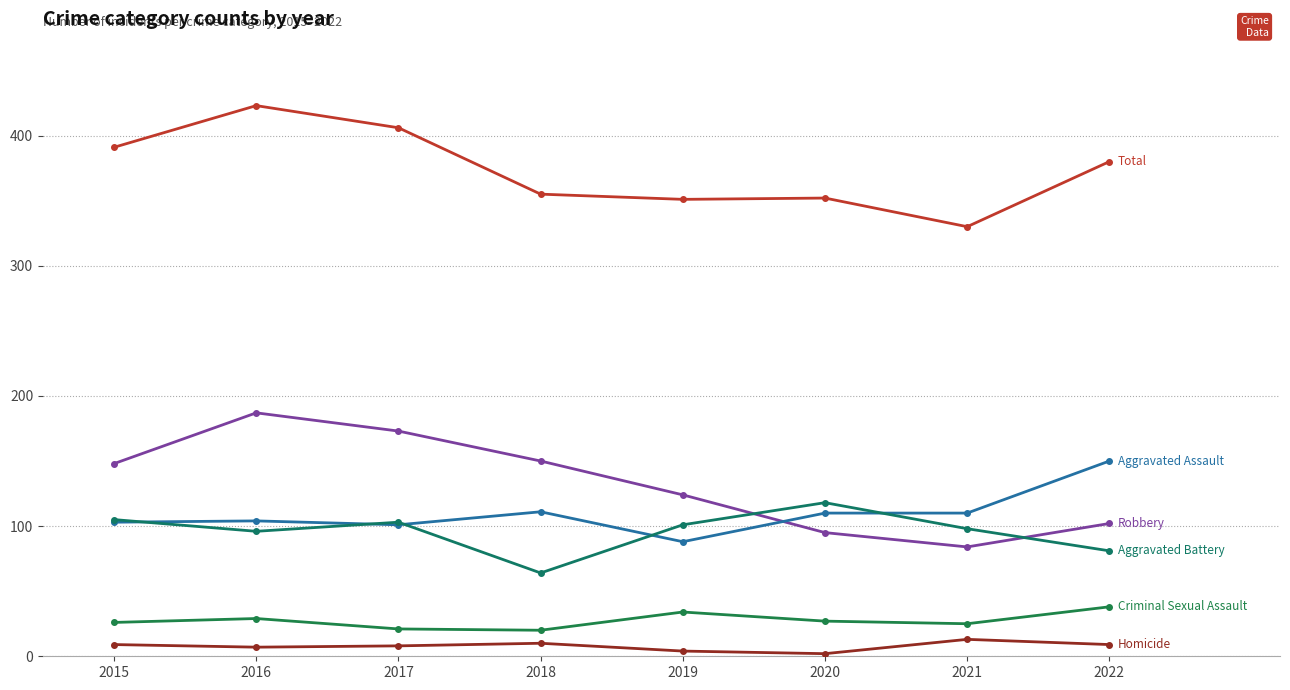

How many lines are shown in the chart?

6